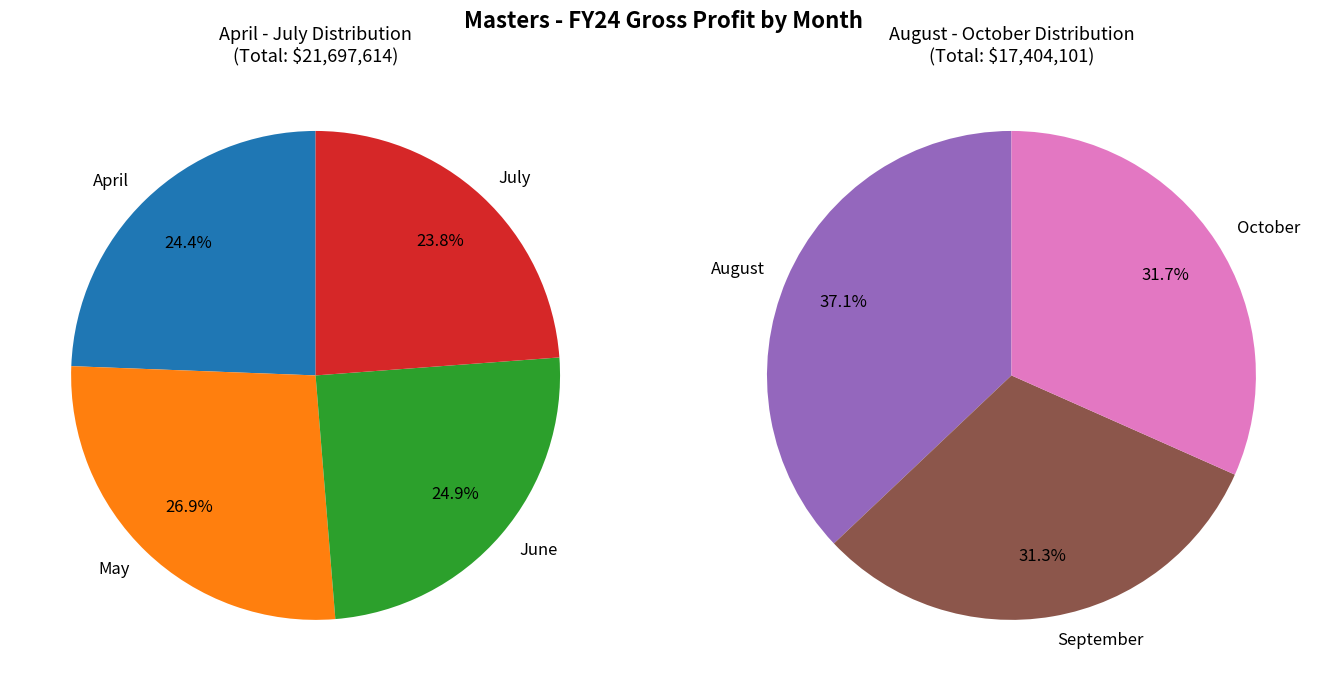

Does May account for over 50% of the chart?

No